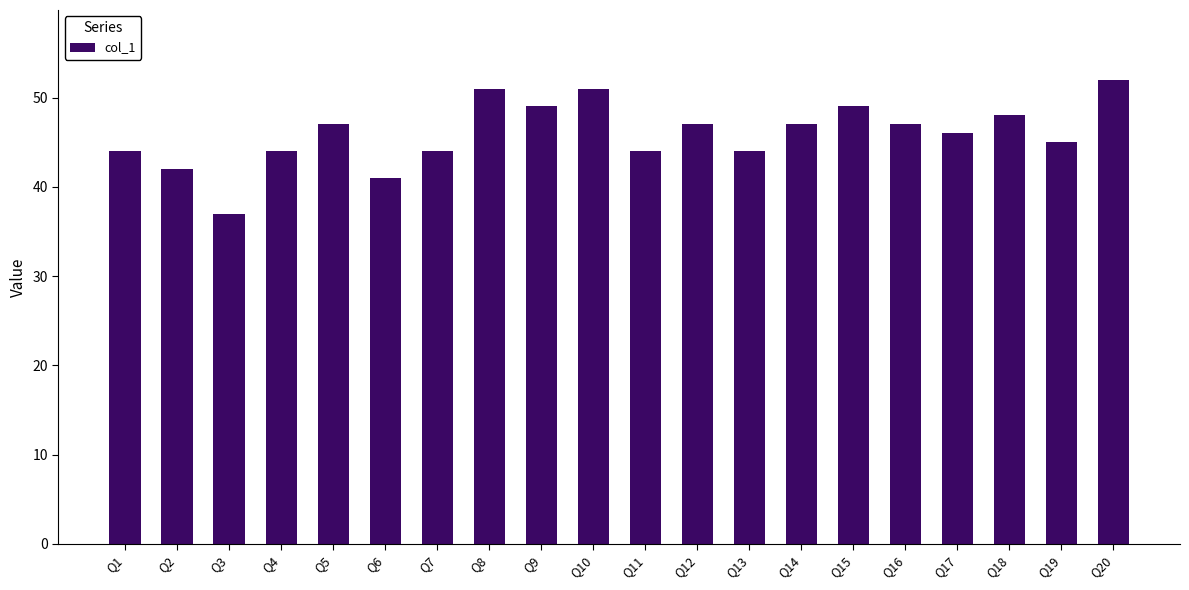

What is the value of the 16th bar from the left?

47